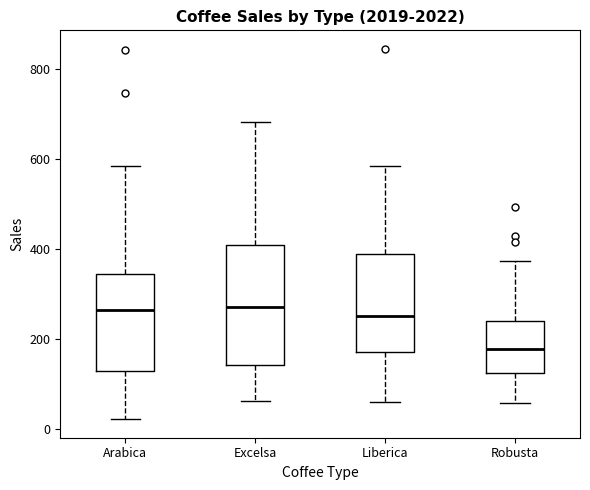

Where is the lower edge of the box for Arabica on the y-axis? The values are not printed on the chart, so give them approximately, as read against the axis.

140